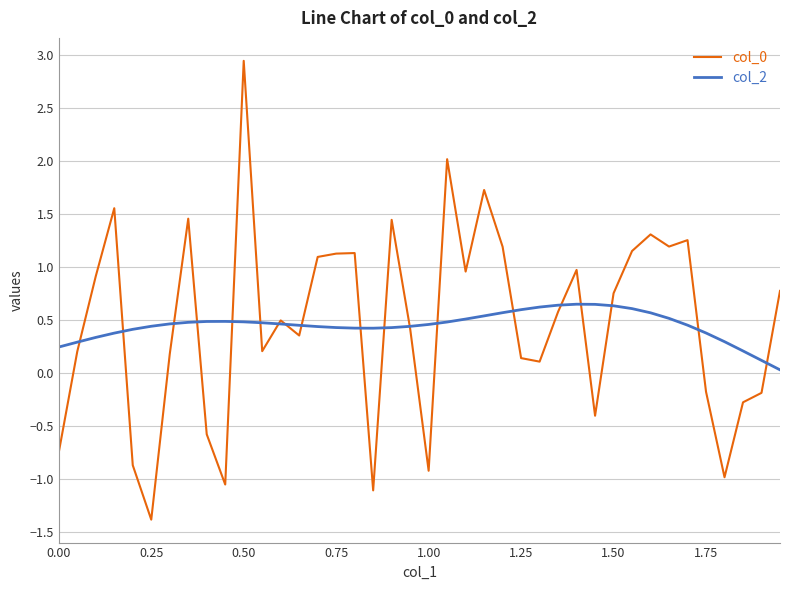

What is the smallest value displayed?

-1.4